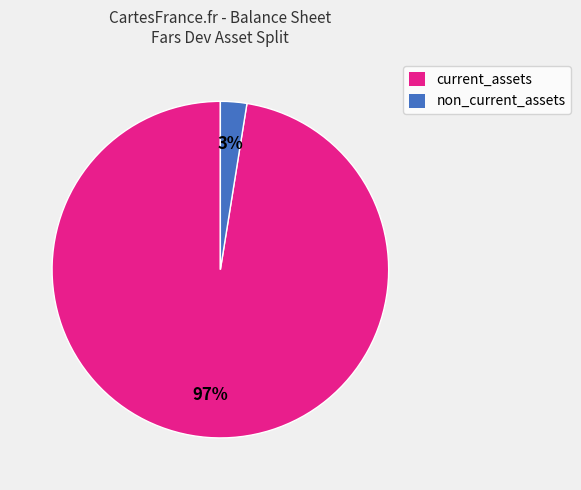

To the nearest percent, what is the combined percentage of non_current_assets and current_assets?

100%